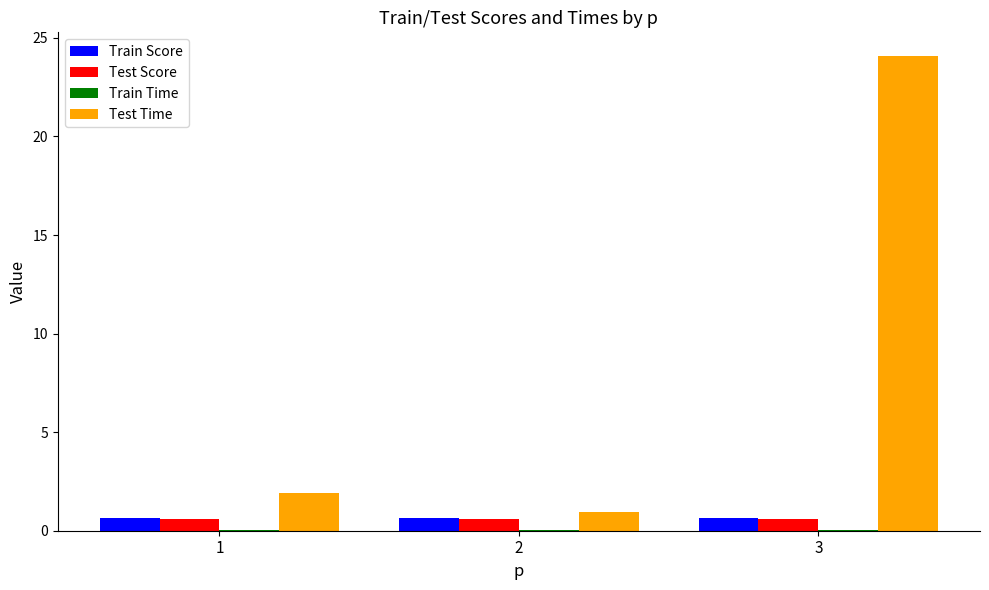

The value of Test Time at 1 is 1.9. True or false?

True